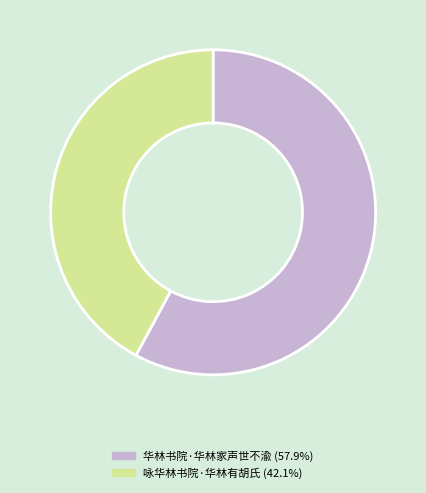

Between 咏华林书院·华林有胡氏 and 华林书院·华林家声世不渝, which is larger?

华林书院·华林家声世不渝